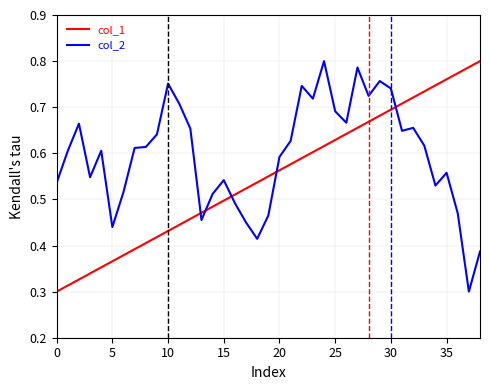

Rank the series by their average value, from highest to lowest.

col_2, col_1